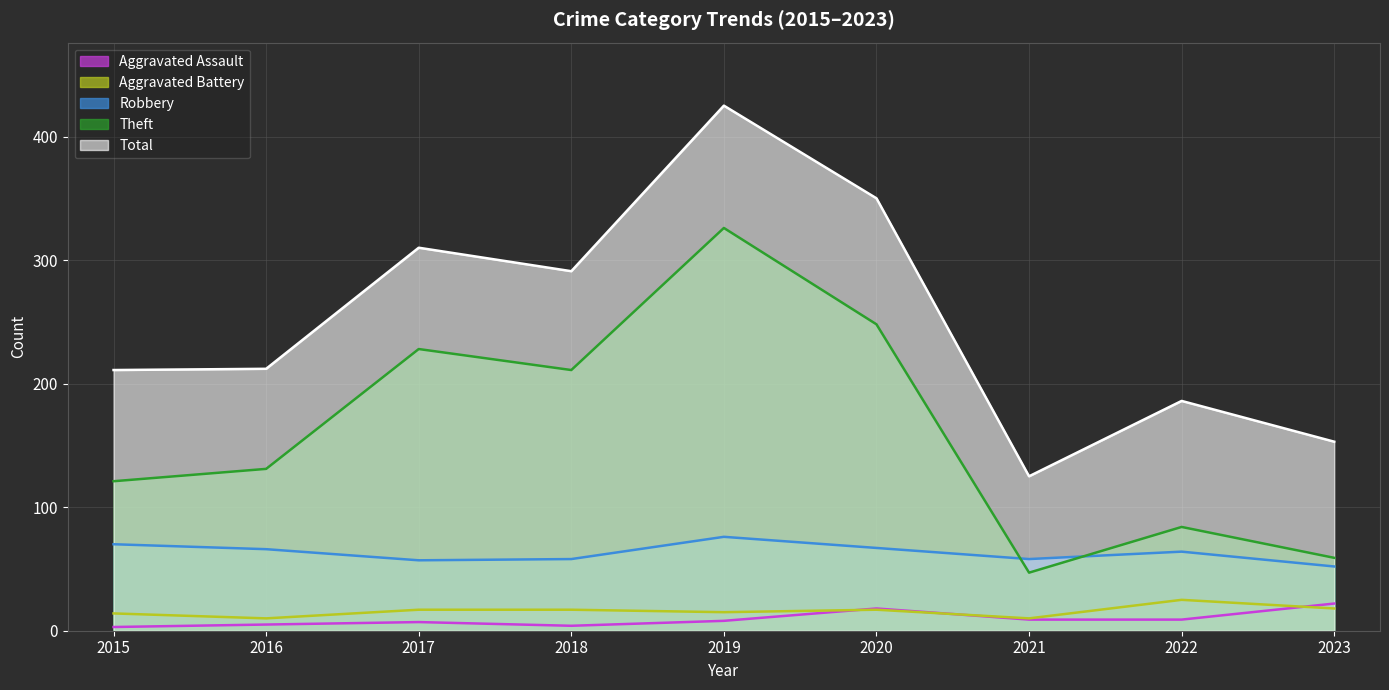

What are all the series names shown in the legend?

Aggravated Assault, Aggravated Battery, Robbery, Theft, Total